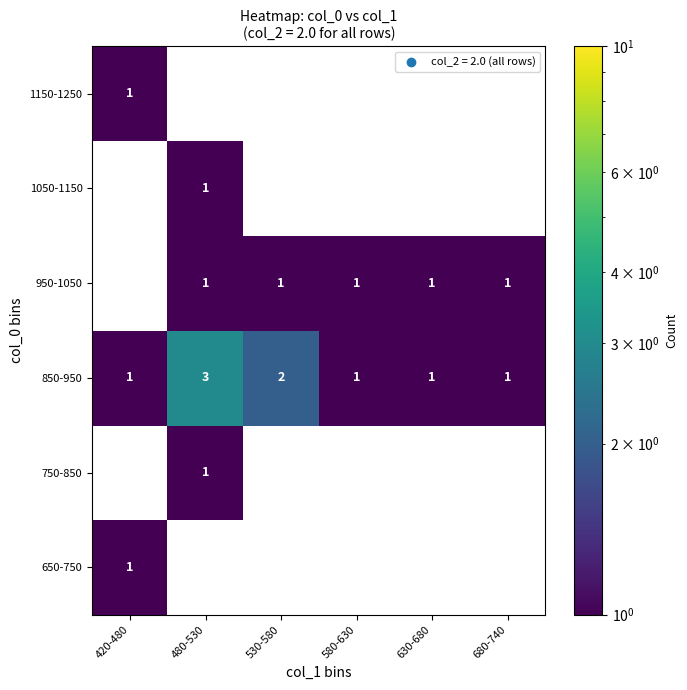

Which has a higher value, 680-740 or 630-680?

630-680